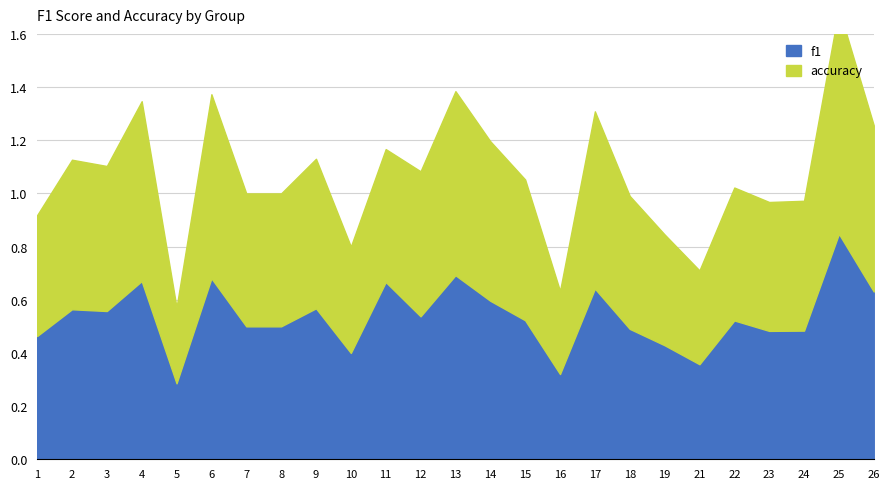

Which has a higher value, 14 or 19?

14